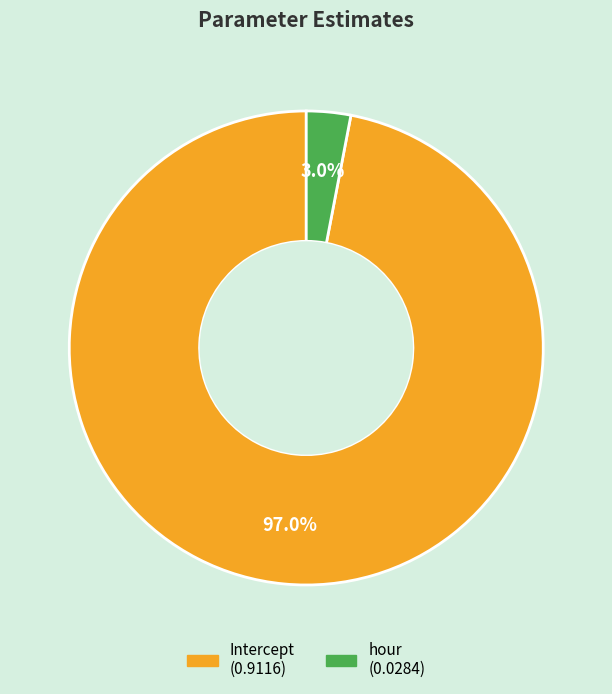

Count the number of slices in the pie.

2